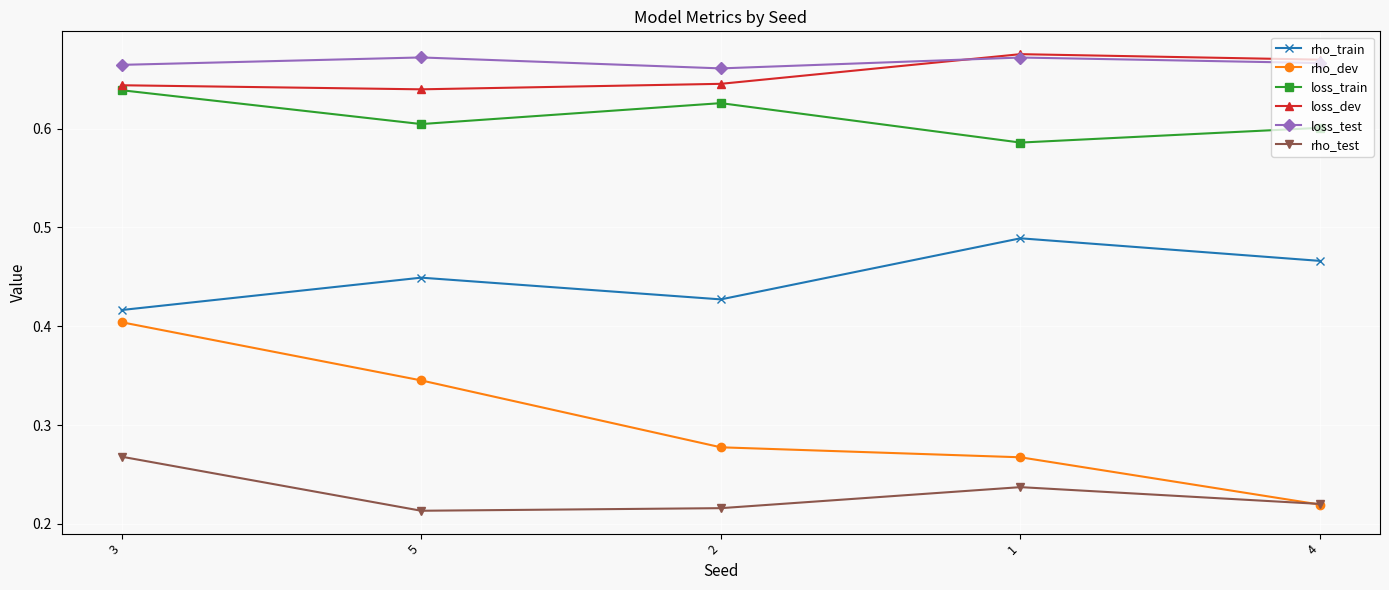

Which series has the widest spread of values?

rho_dev